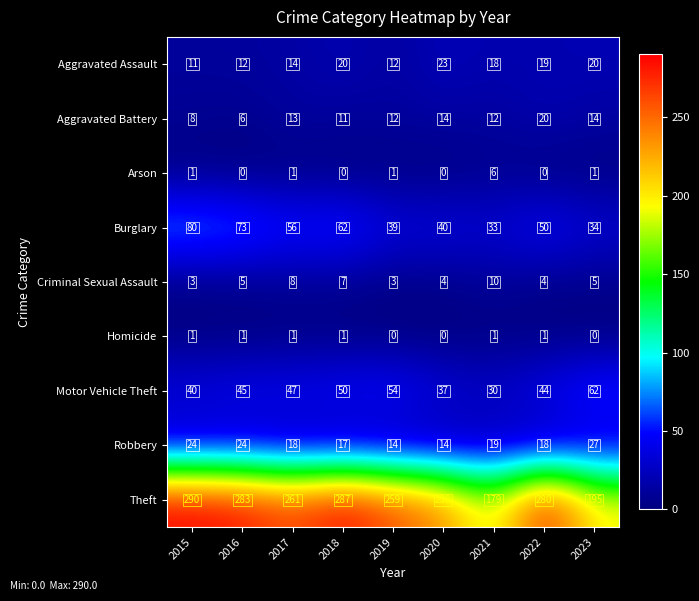

Between 2015 and 2017, which series saw the biggest shift?

Theft